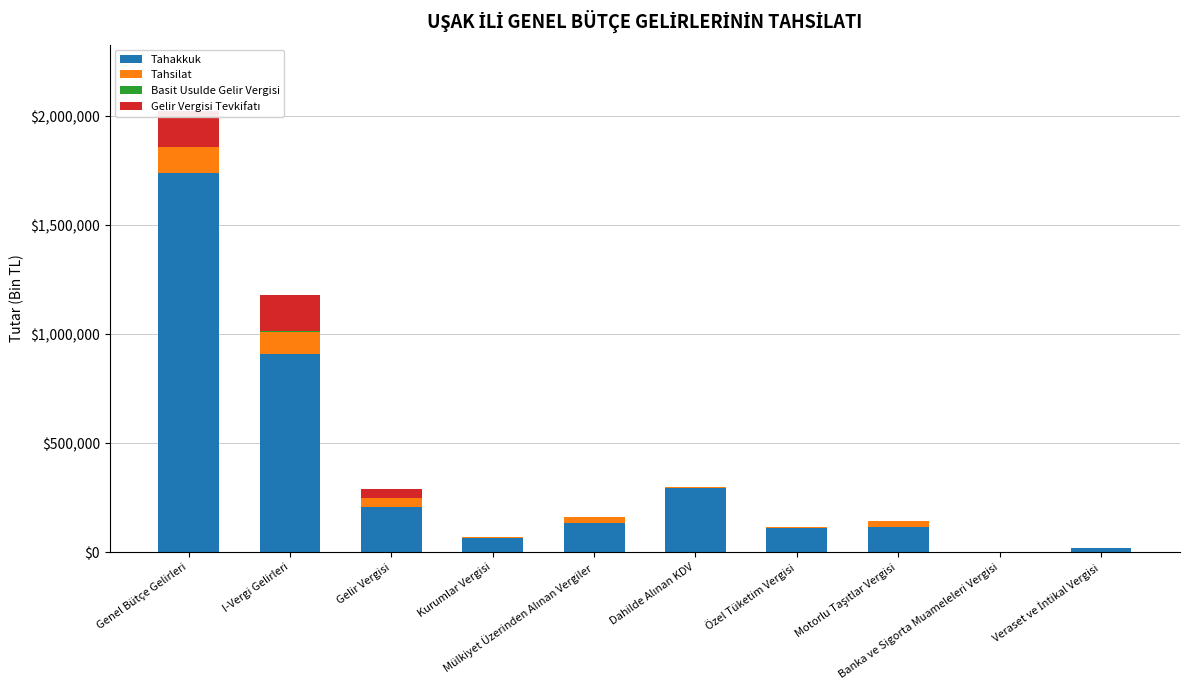

Where does the Tahakkuk series first go above 133137?

Genel Bütçe Gelirleri